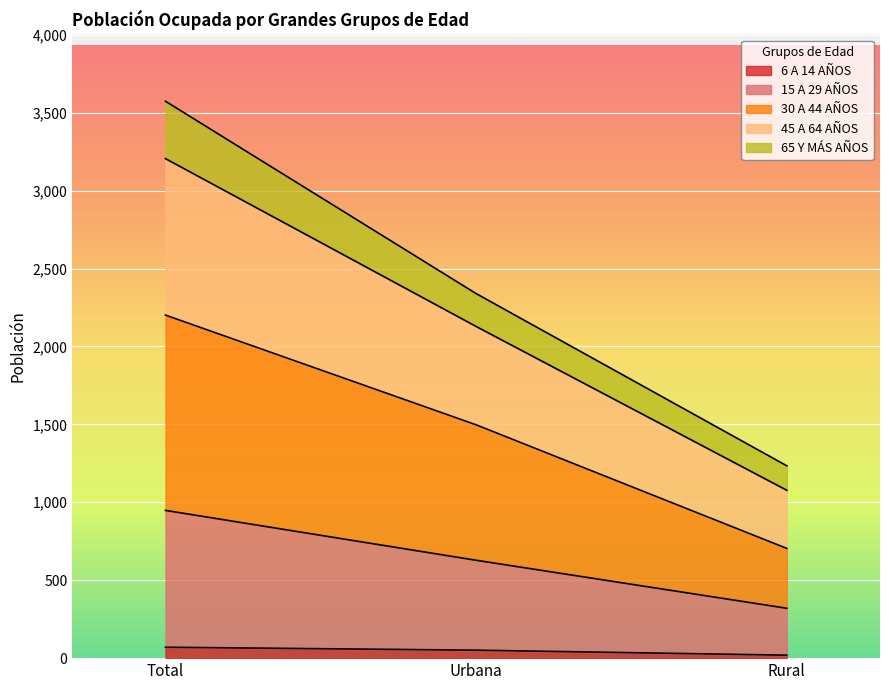

How many data points does each series have?

3